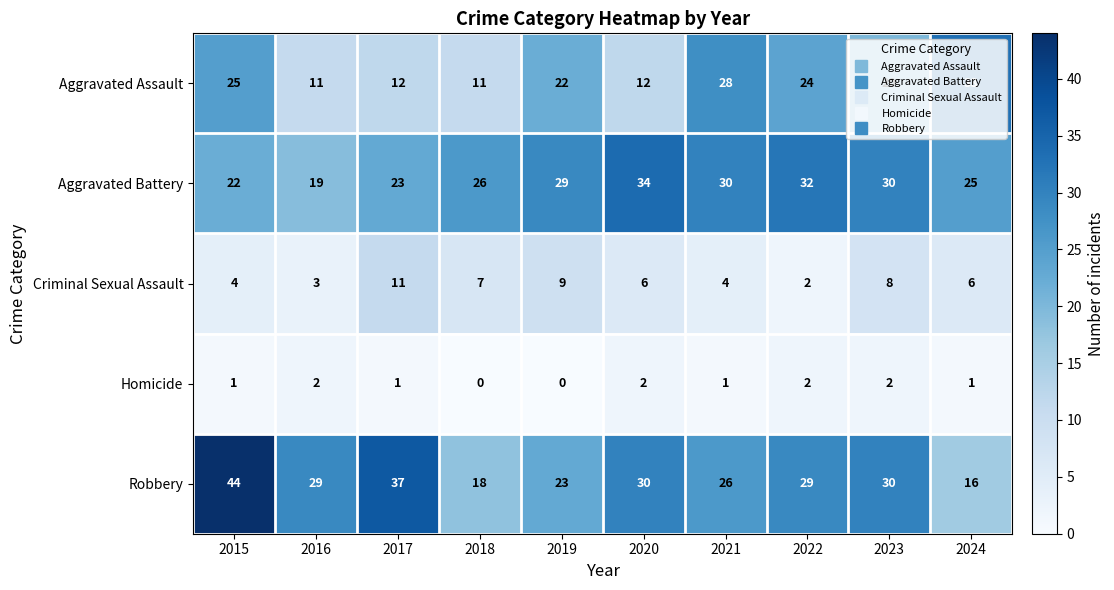

How many data points does each series have?

10